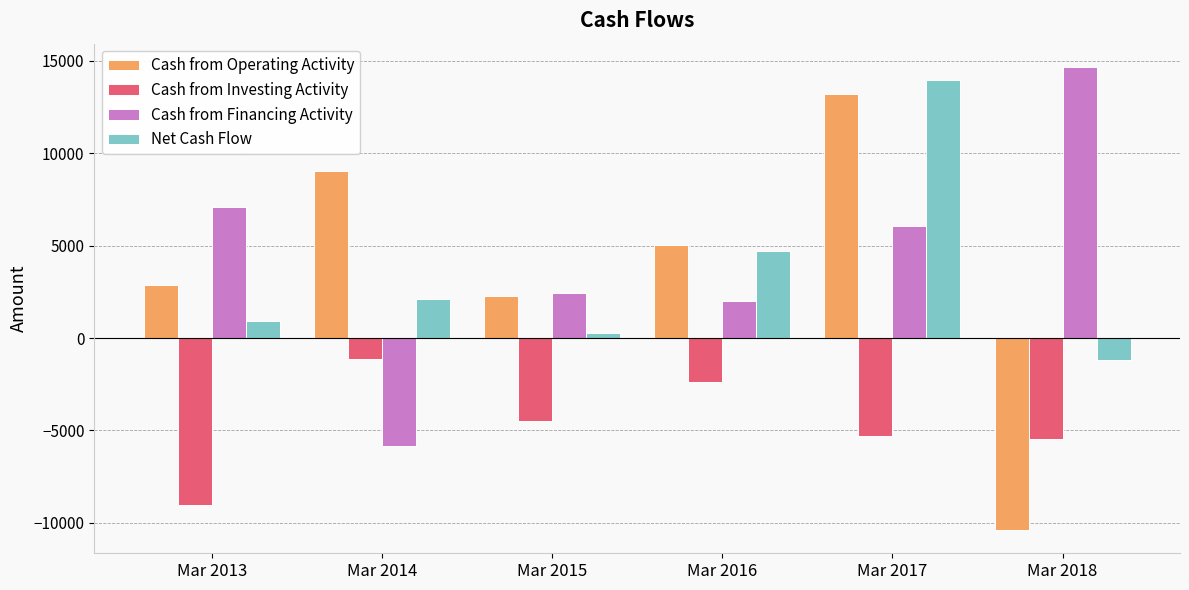

The value of Cash from Investing Activity at Mar 2017 is -8397. True or false?

False